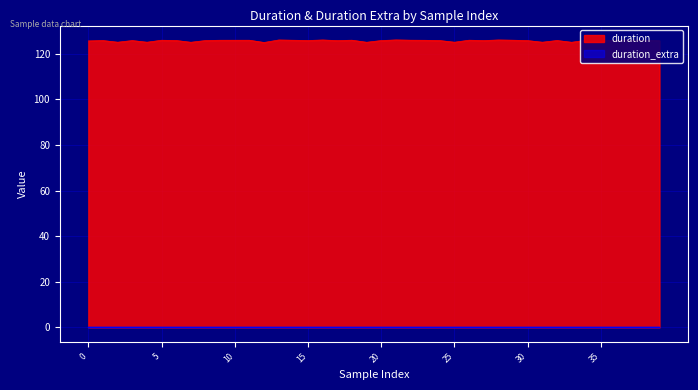

What is the label of the 31st point from the right?

9